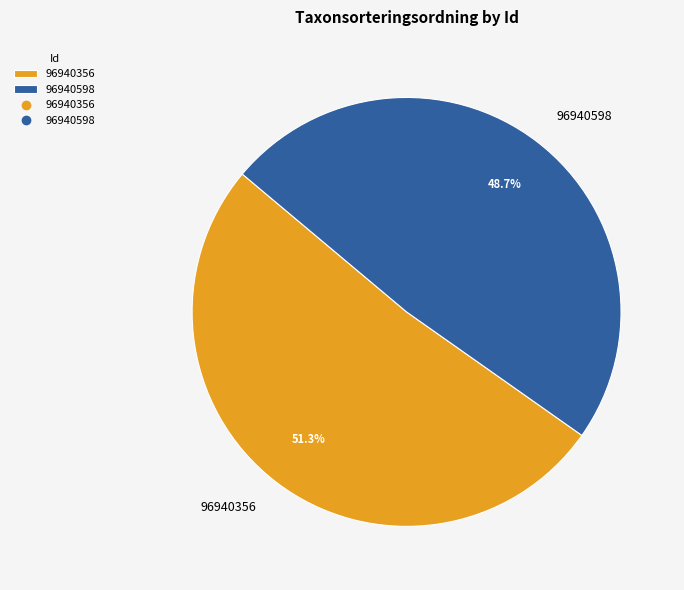

Which category has the smallest portion of the pie?

96940598